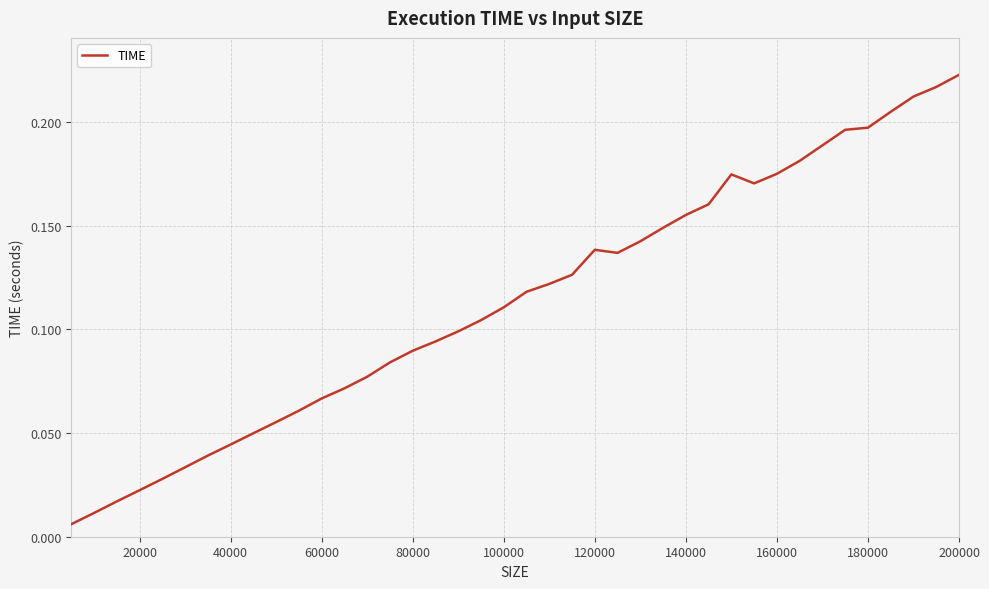

Does the chart display data point markers on the line(s)?

No